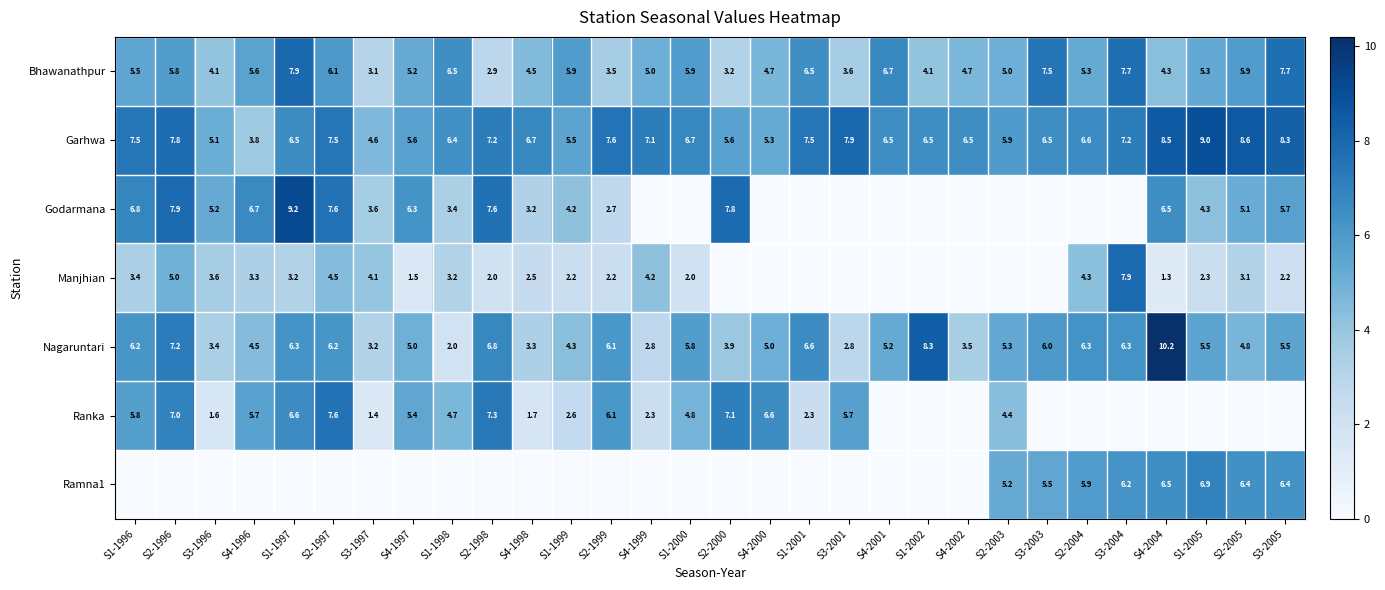

Which label corresponds to the smallest value in the chart?

S4-1999